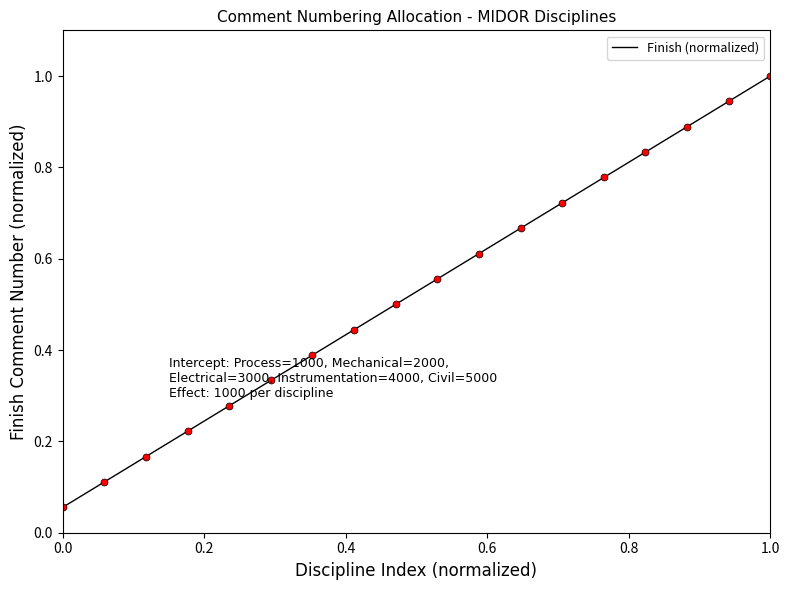

What is the greatest value displayed?

1.0